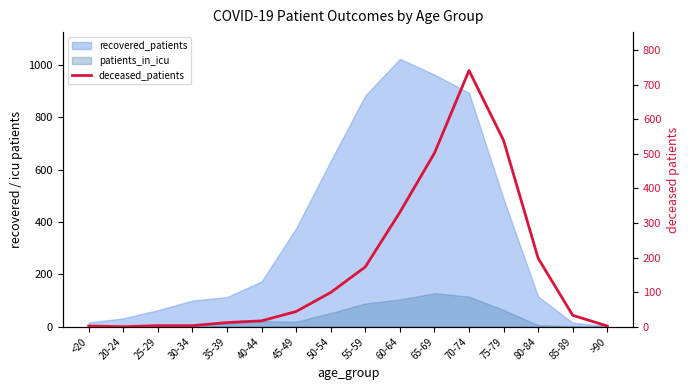

Does the chart display data point markers on the line(s)?

No